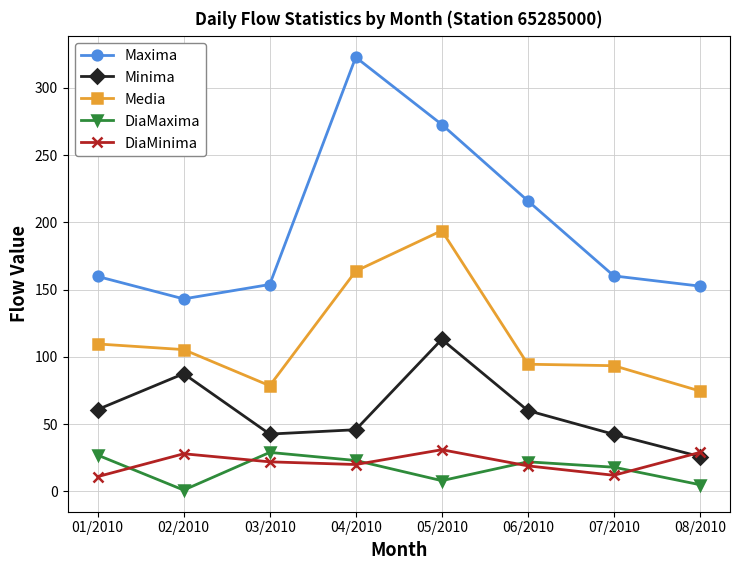

Where is Media nearest to the value 134?

01/2010